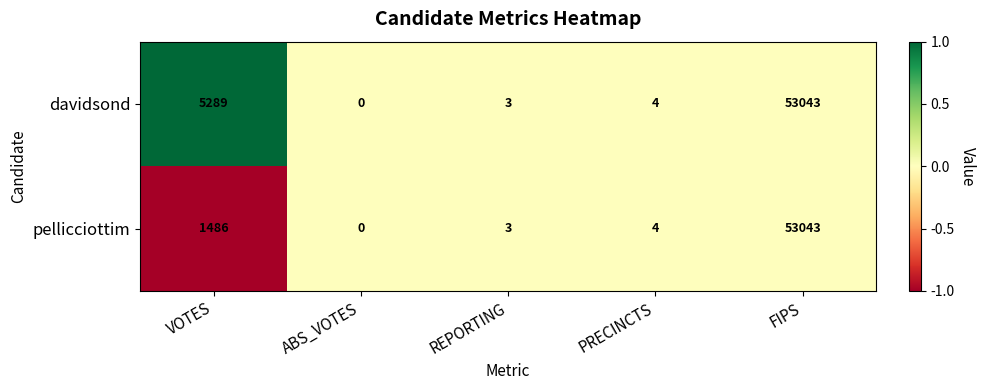

What is the greatest value displayed?

53043